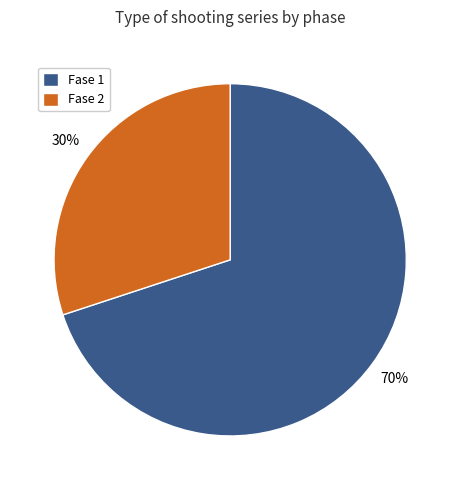

To the nearest percent, what percentage of the pie is Fase 1?

70%